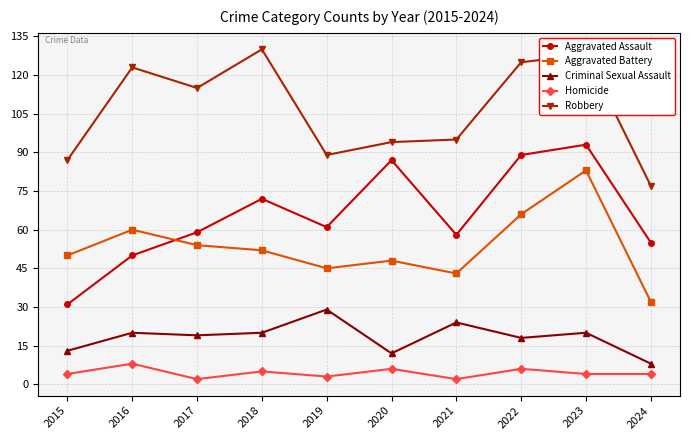

Which label corresponds to the largest value in the chart?

2018